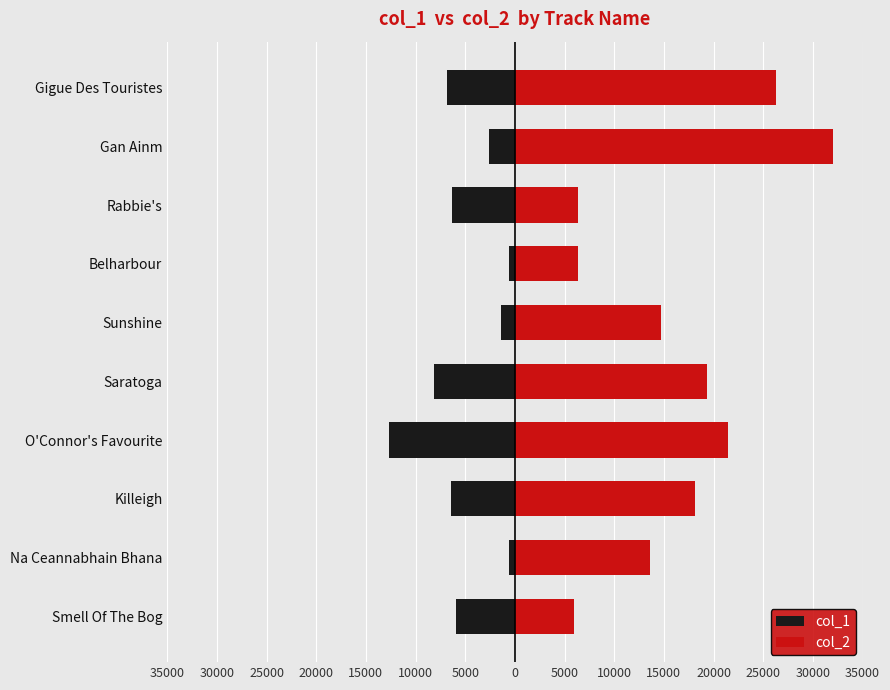

Rank the series by their maximum value, from lowest to highest.

col_1, col_2